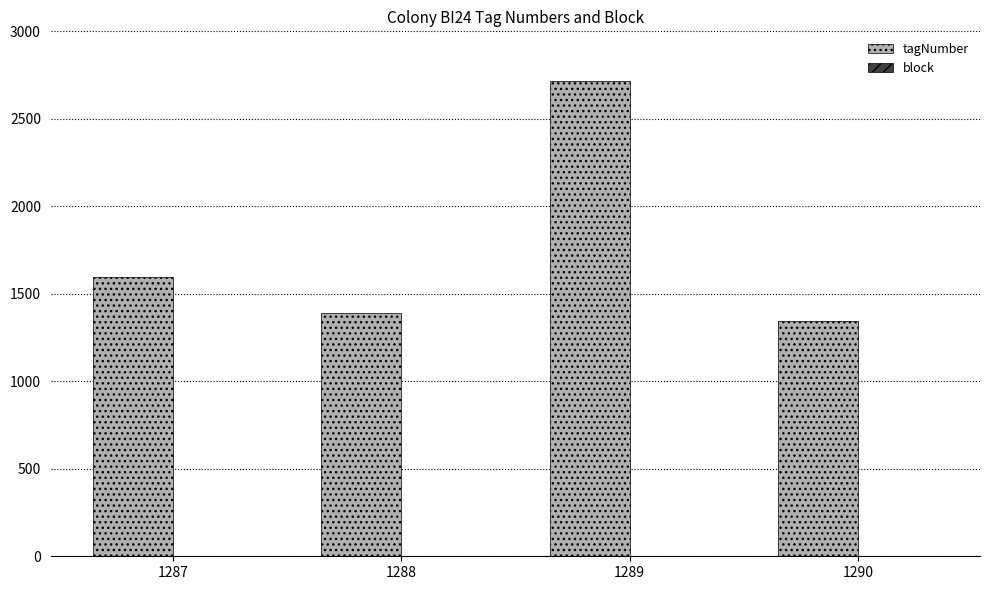

What is the sum of all tagNumber values?

7046